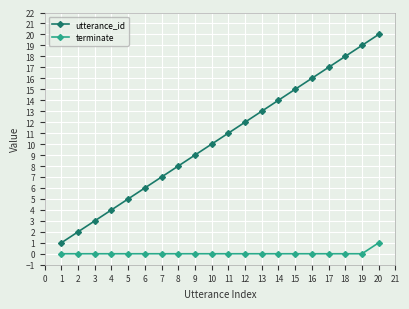

The value of terminate at 3 is -1. True or false?

False